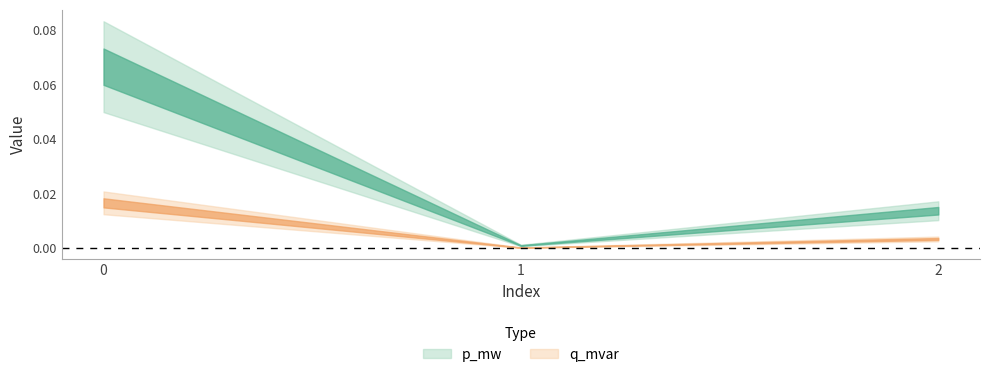

True or false: q_mvar has a value of 0.0 at 0.

False